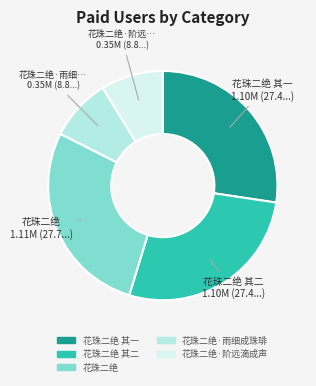

Is there any slice that represents more than half of the pie?

No